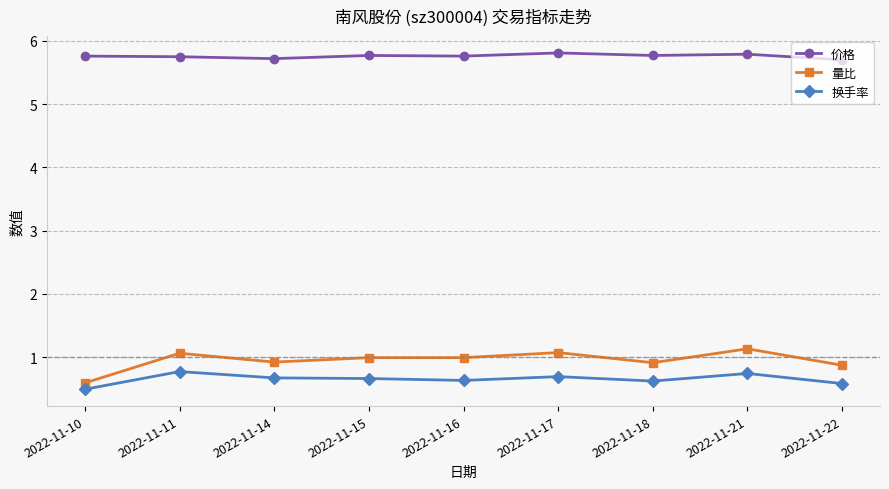

What is the smallest value displayed?

0.5